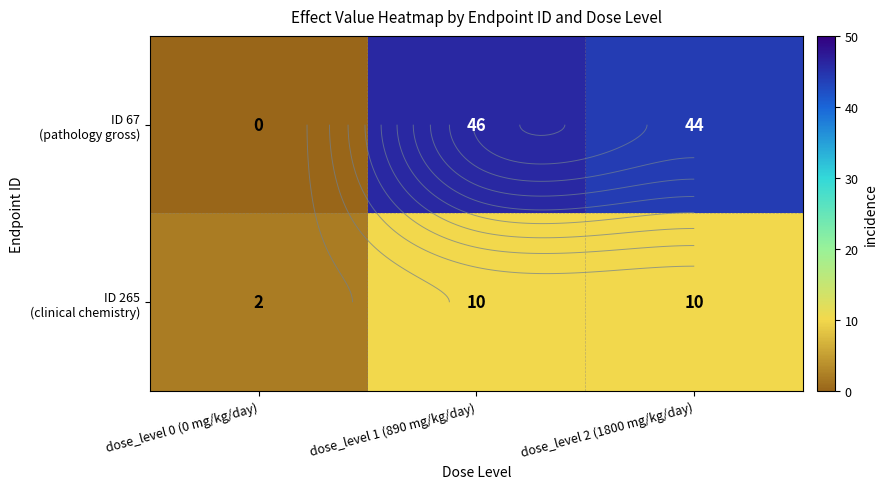

Which category has the highest value across all series?

dose_level 1 (890 mg/kg/day)